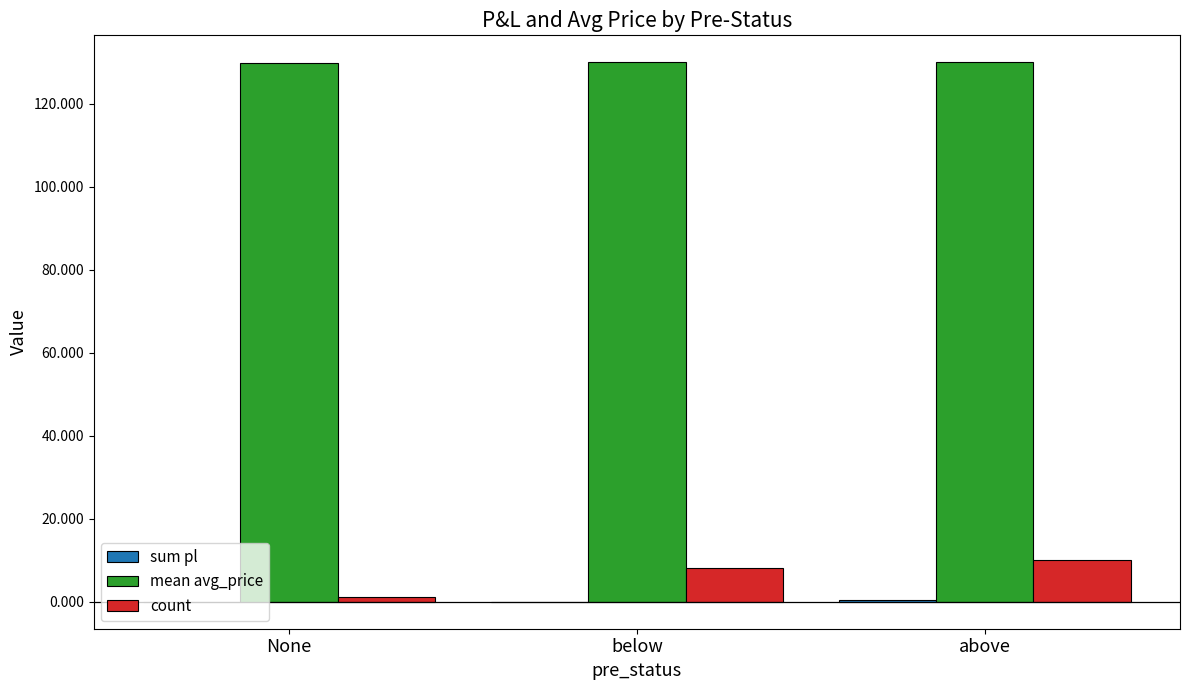

What is the maximum value for count?

10.0